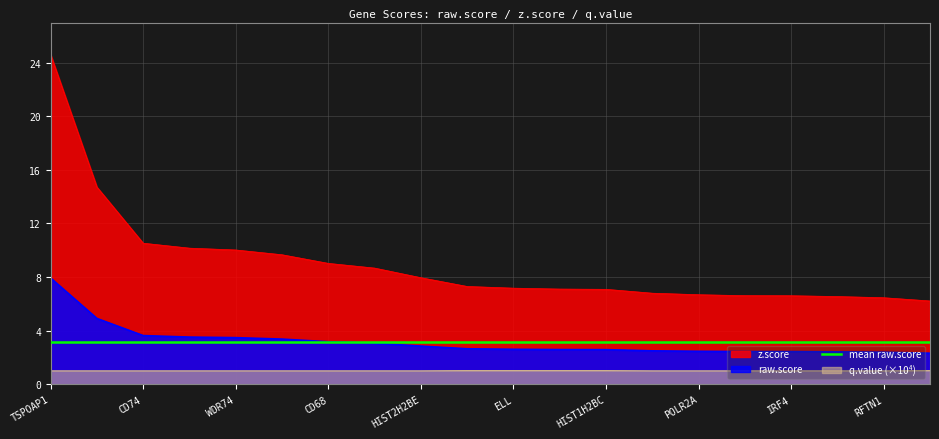

Reading right to left, transcribe all the data shown in this chart.

raw.score: 2.3	2.4	2.4	2.4	2.4	2.5	2.5	2.6	2.6	2.6	2.6	2.8	3.1	3.2	3.4	3.5	3.5	3.6	4.9	7.9
z.score: 6.2	6.5	6.5	6.6	6.6	6.7	6.8	7.1	7.1	7.2	7.3	7.9	8.7	9.0	9.7	10.0	10.2	10.5	14.7	24.6
q.value_scaled: 1.0	1.0	1.0	1.0	1.0	1.0	1.0	1.0	1.0	1.0	1.0	1.0	1.0	1.0	1.0	1.0	1.0	1.0	1.0	1.0